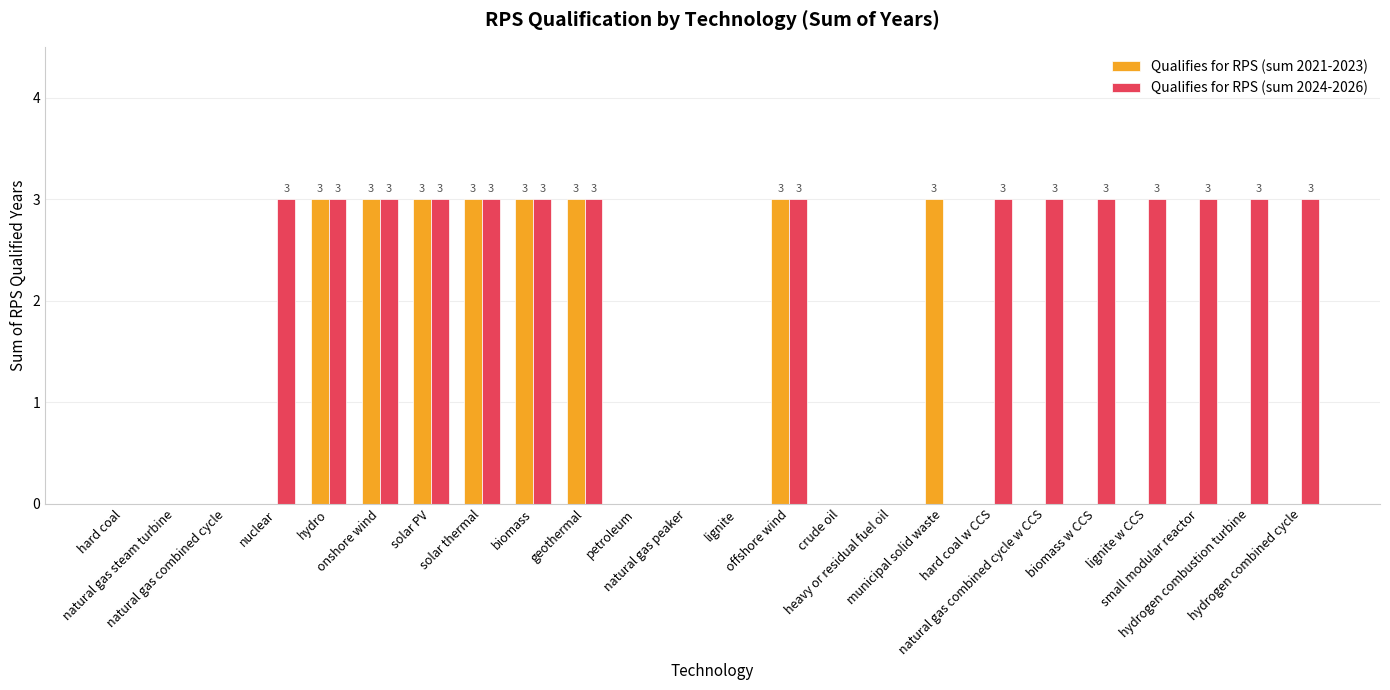

What is the highest value of the Qualifies for RPS (sum 2024-2026) series?

3